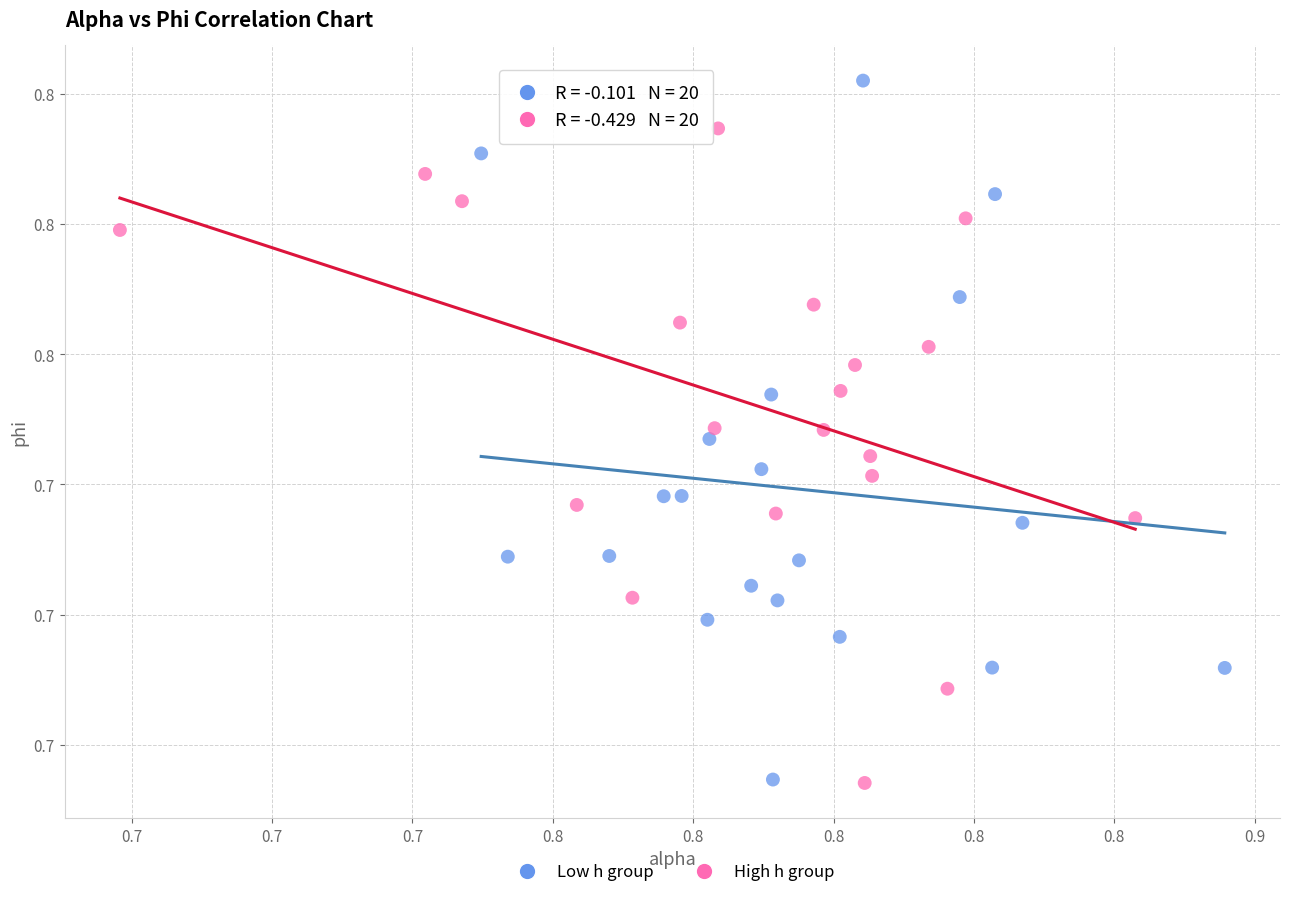

What are all the series names shown in the legend?

Low h group, High h group